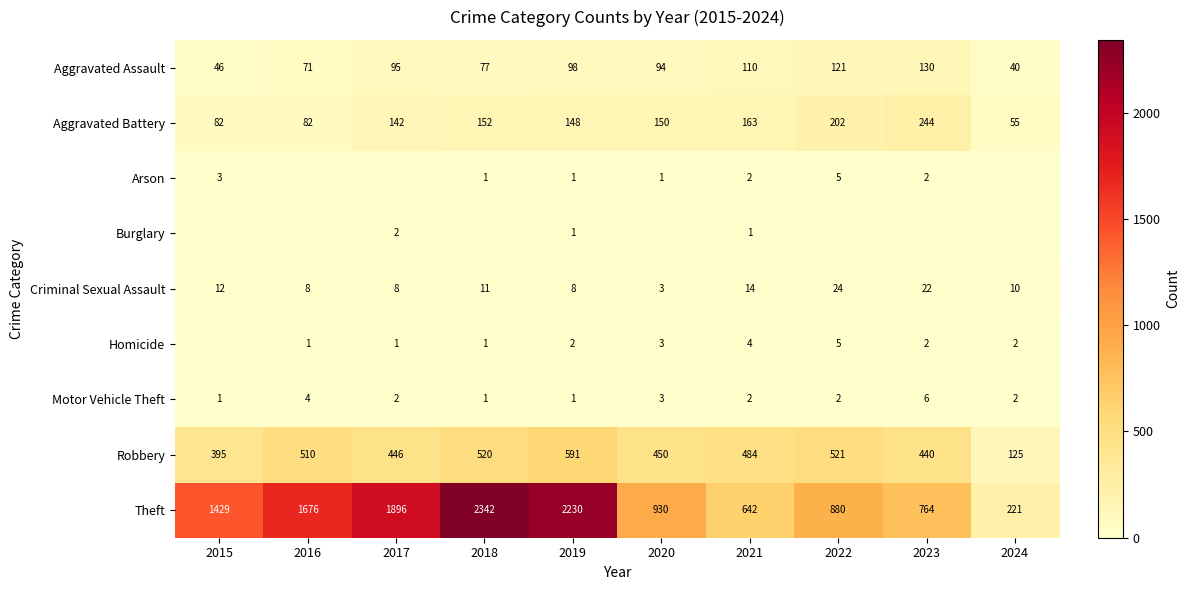

Is the value of Robbery at 2024 greater than the value of Motor Vehicle Theft at 2019?

Yes